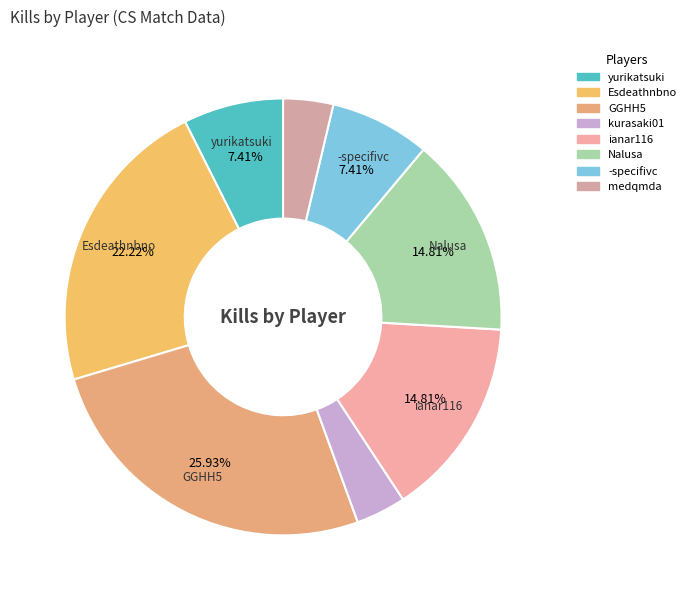

To the nearest percent, what percentage of the pie is GGHH5?

26%